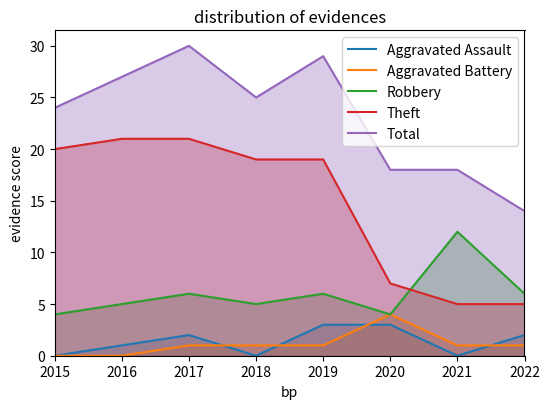

What is the difference between the highest and lowest values at 2015?

24